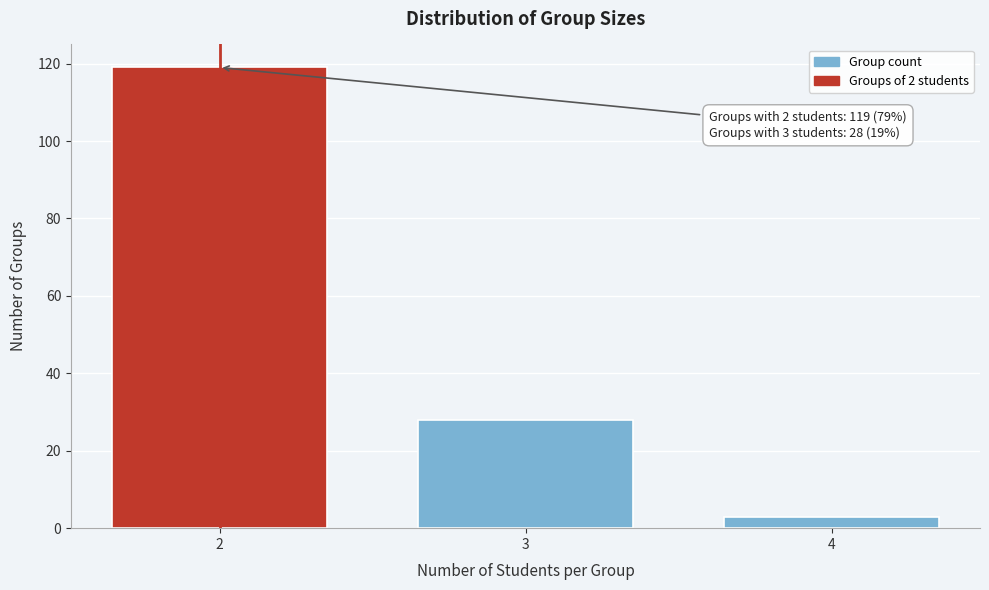

Reading right to left, transcribe all the data shown in this chart.

3	28	119